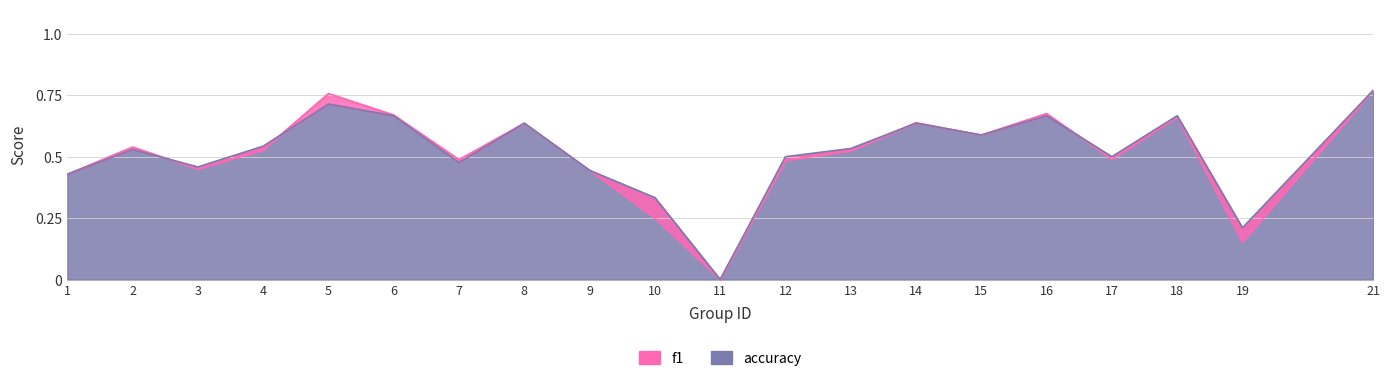

Which category has the highest value across all series?

21